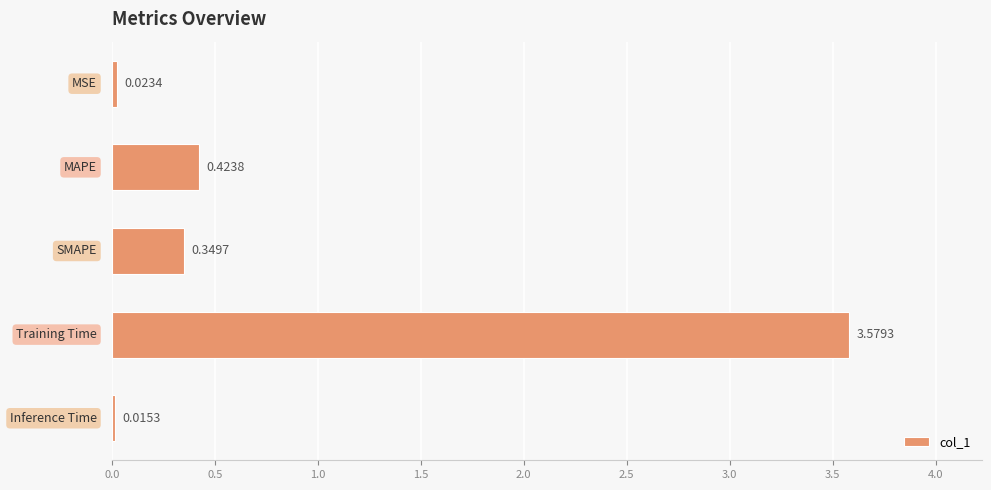

What is the average value?

0.9